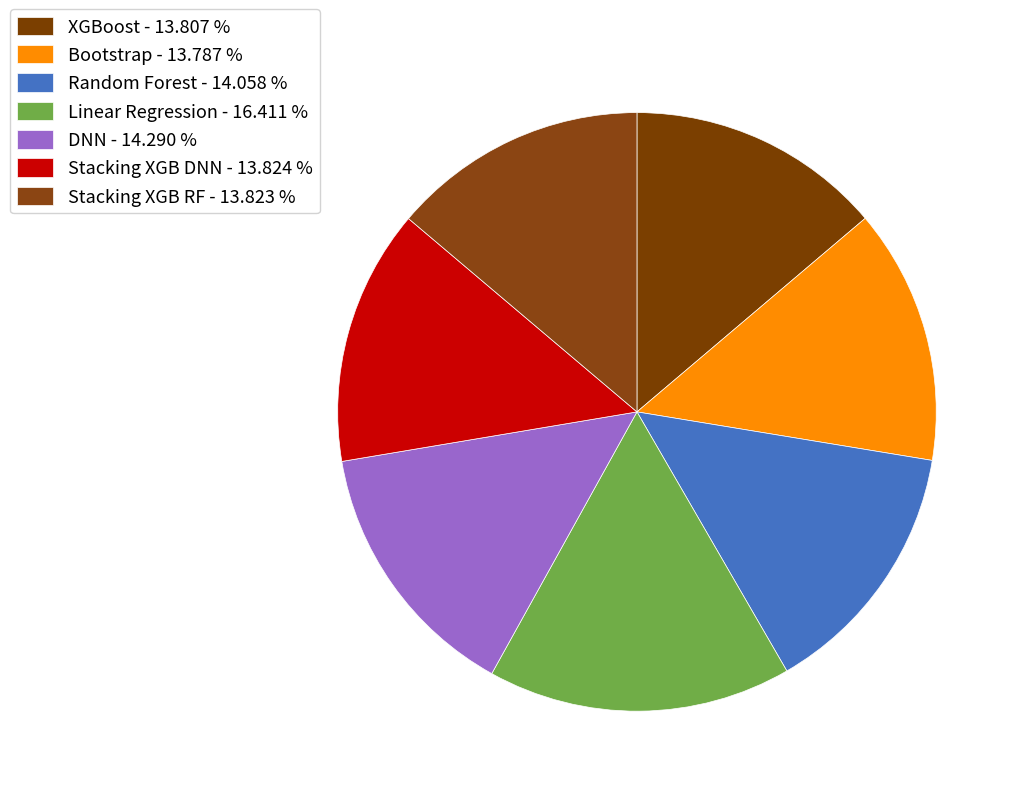

The DNN slice represents 14% of the pie. True or false?

True